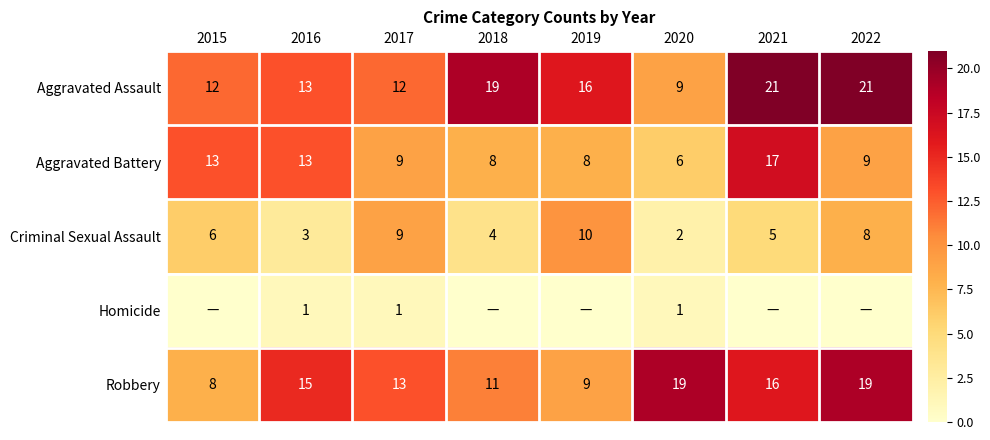

Rank the series by their maximum value, from highest to lowest.

Aggravated Assault, Robbery, Aggravated Battery, Criminal Sexual Assault, Homicide